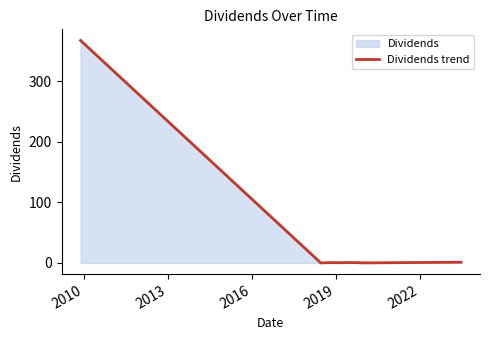

What is the difference between the maximum and minimum values?

367.4